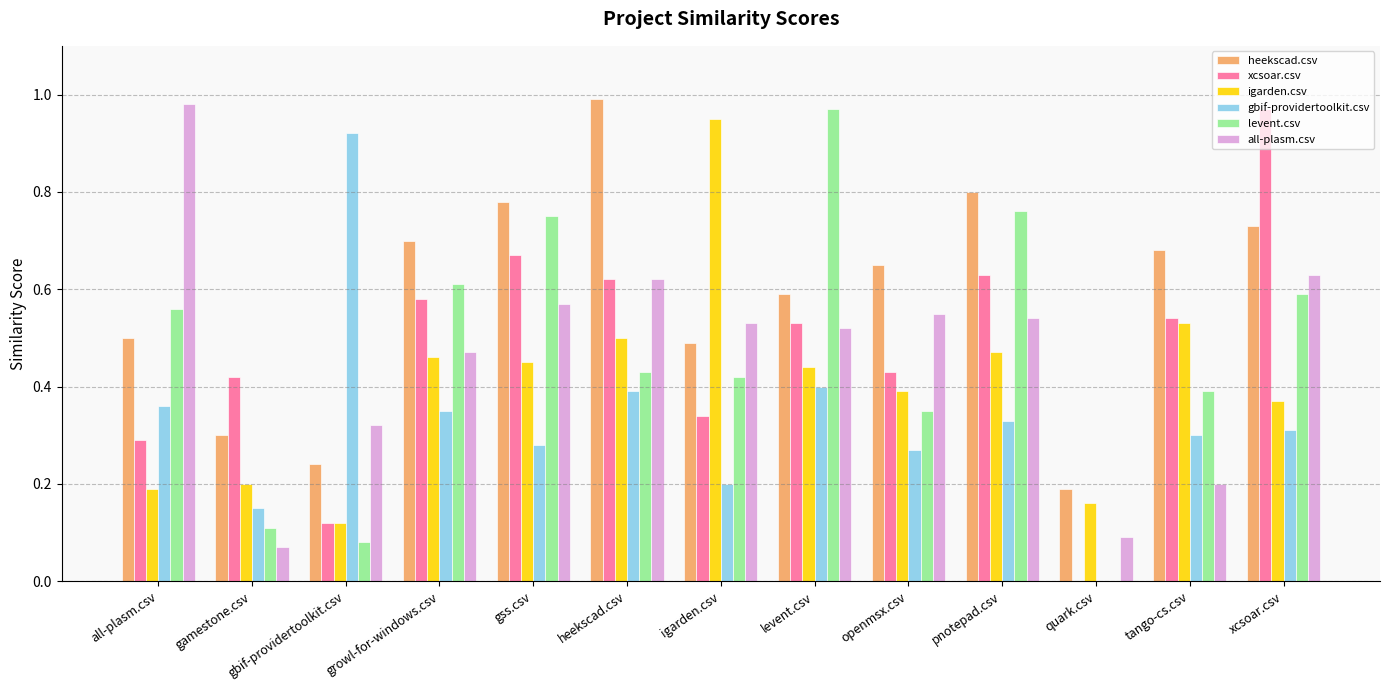

Is it true that igarden.csv equals 0.3 at igarden.csv?

False